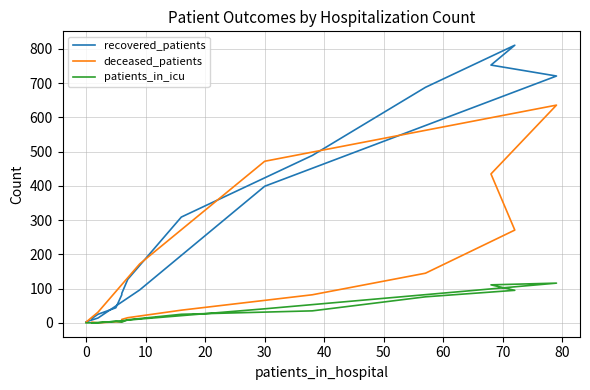

What is the average value of the recovered_patients series?

291